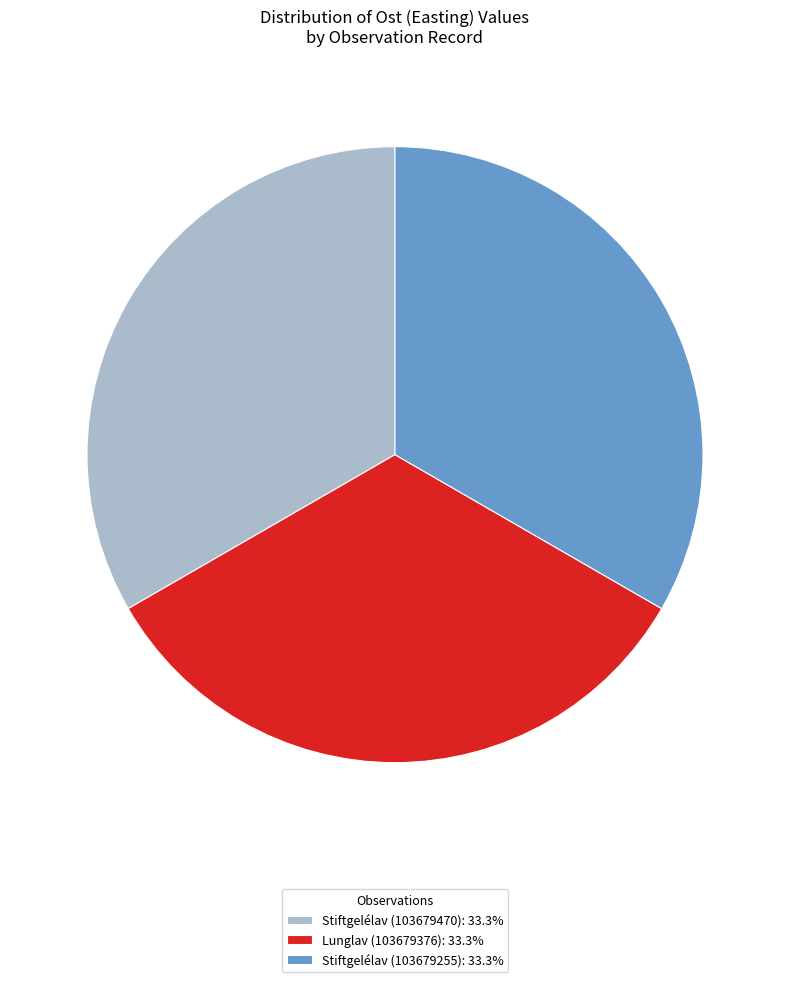

Does any single category account for the majority?

No